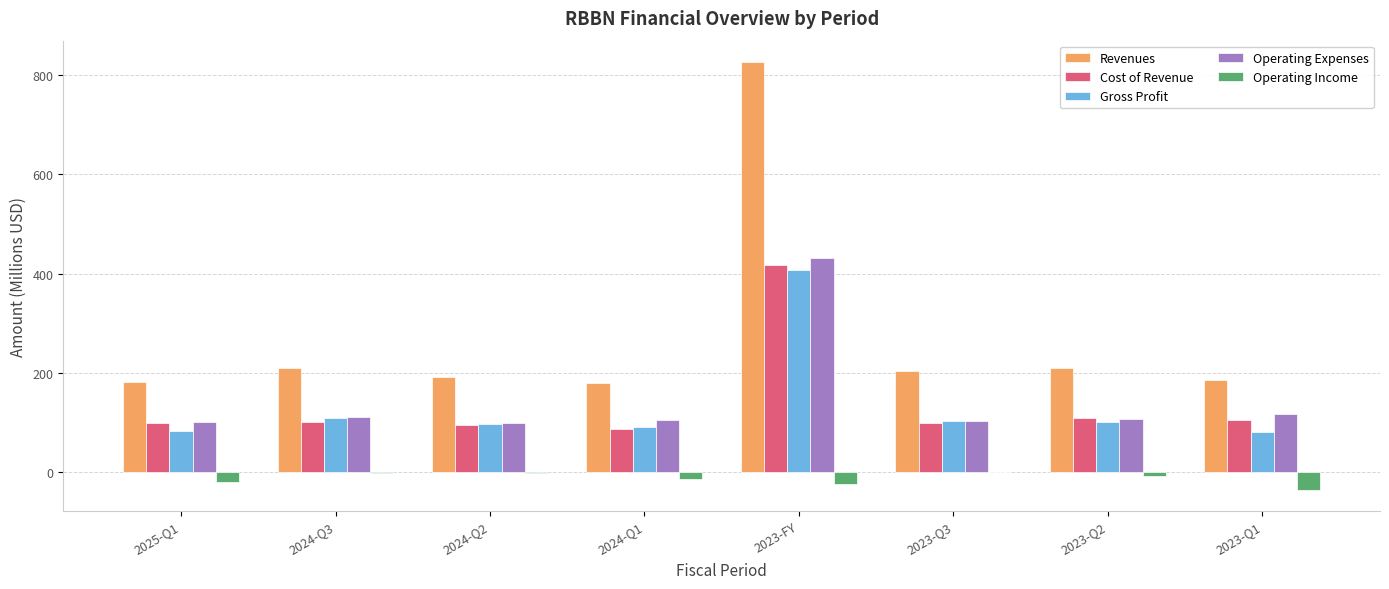

Which series changed the most between 2024-Q3 and 2023-FY?

Revenues